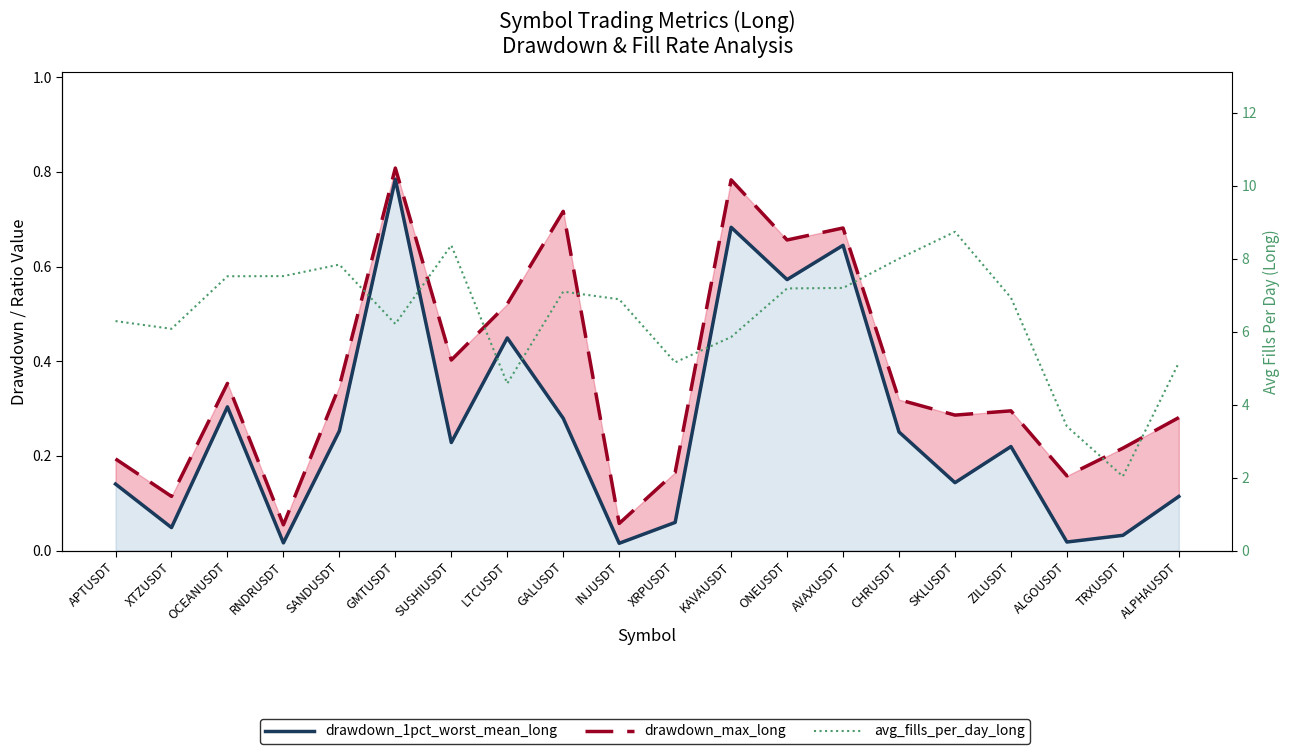

What is the difference between the drawdown_1pct_worst_mean_long values at ONEUSDT and SUSHIUSDT?

0.3